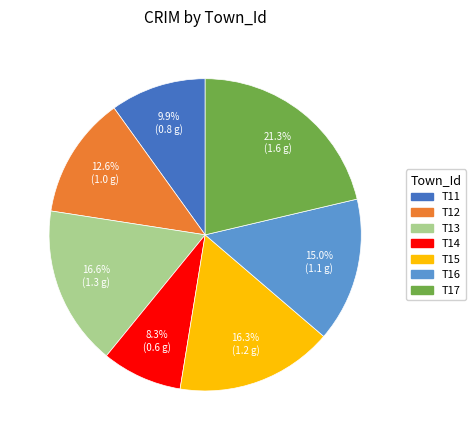

To the nearest percent, what portion does T16 represent?

15%